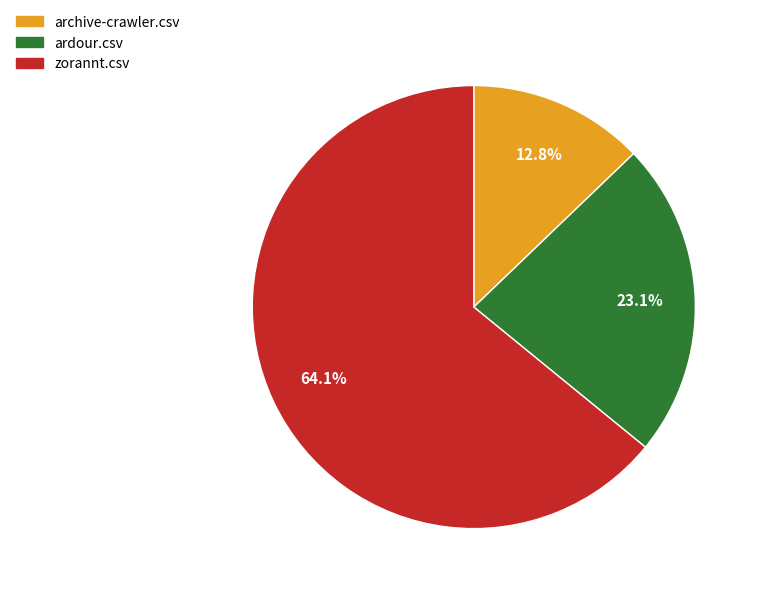

Combined, what portion of the pie is zorannt.csv and ardour.csv?

87.2%